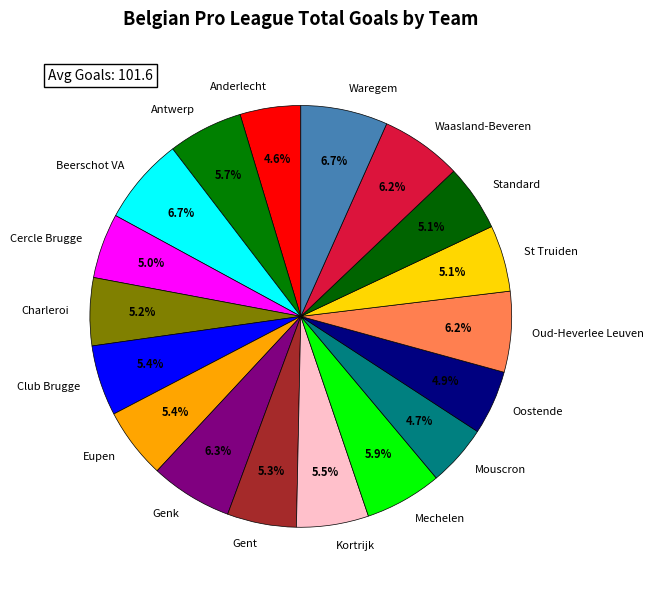

To the nearest percent, what is the difference between the largest and smallest slice percentages?

2%